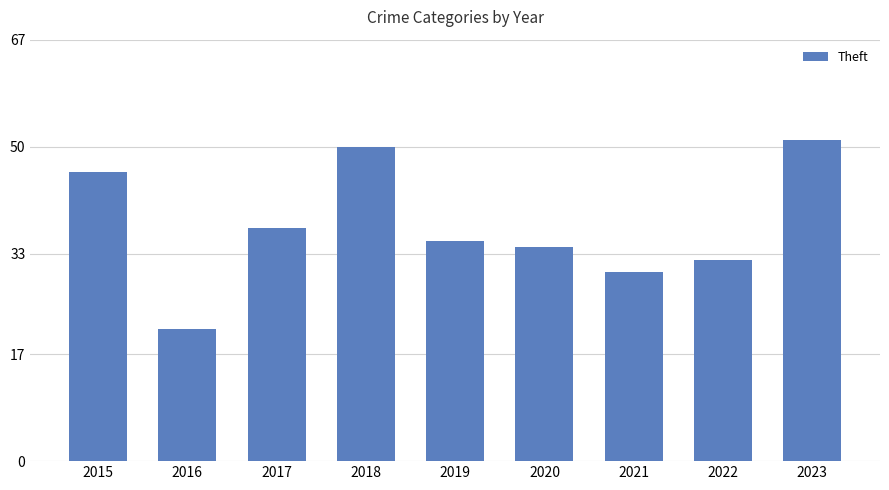

What is the smallest value displayed?

21